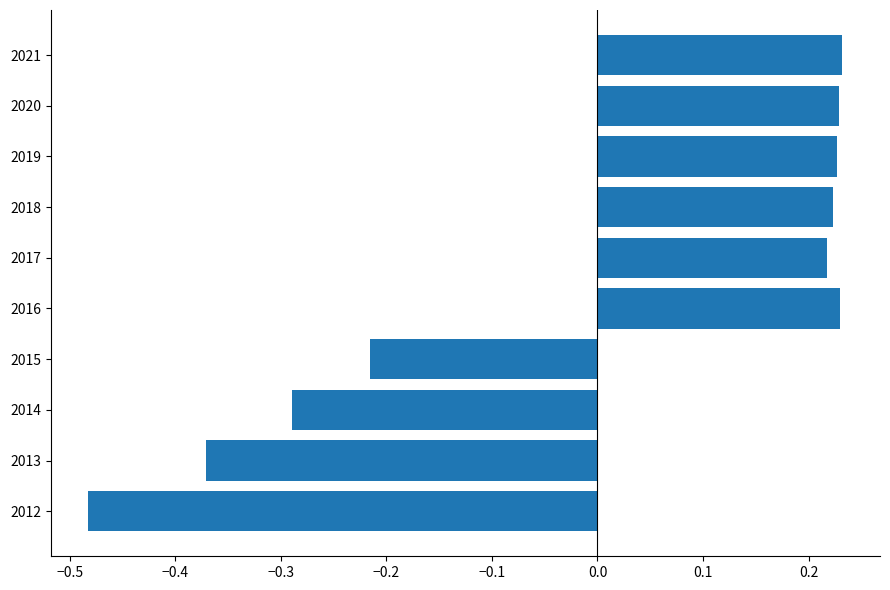

How many data points are less than 0?

4